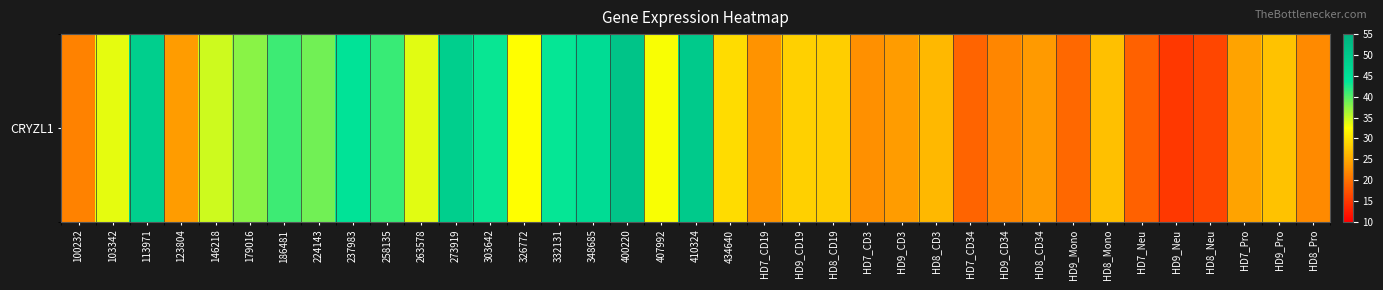

Rank the categories by value from lowest to highest.

HD9_Neu, HD8_Neu, HD7_Neu, HD7_CD34, HD9_Mono, 100232, HD9_CD34, HD8_Pro, HD7_CD3, HD7_CD19, HD8_CD34, HD9_CD3, 123804, HD7_Pro, HD8_CD3, HD8_Mono, HD9_Pro, HD8_CD19, HD9_CD19, 434640, 326772, 407992, 103342, 263578, 146218, 179016, 224143, 186481, 258135, 303642, 332131, 237983, 348685, 273919, 113971, 410324, 400220